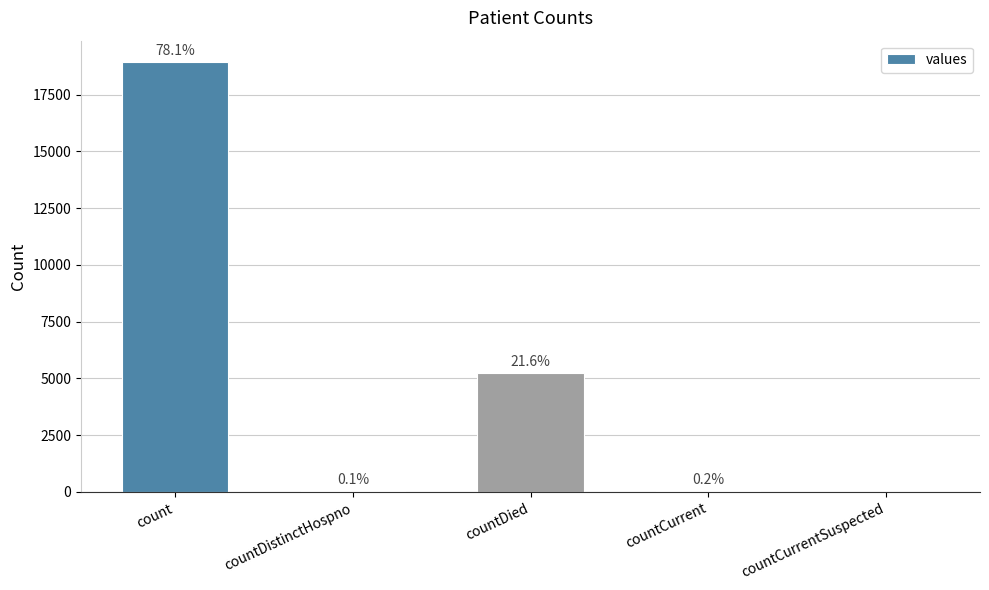

Are the bars horizontal?

No